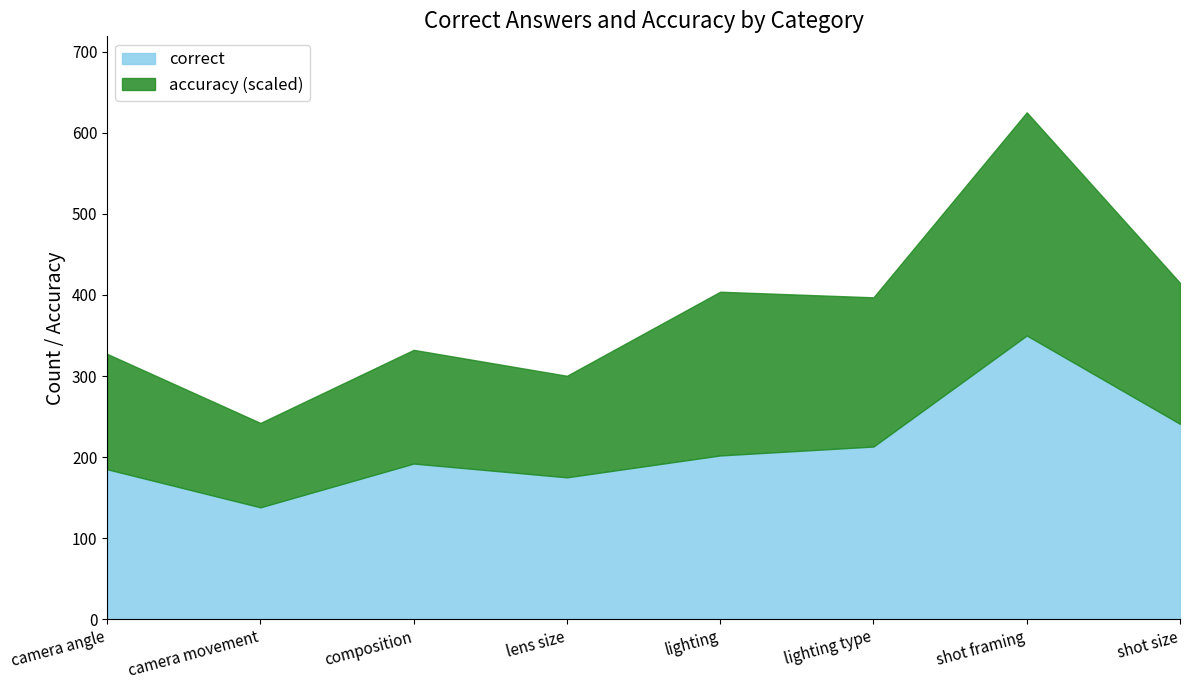

How many lines are shown in the chart?

2